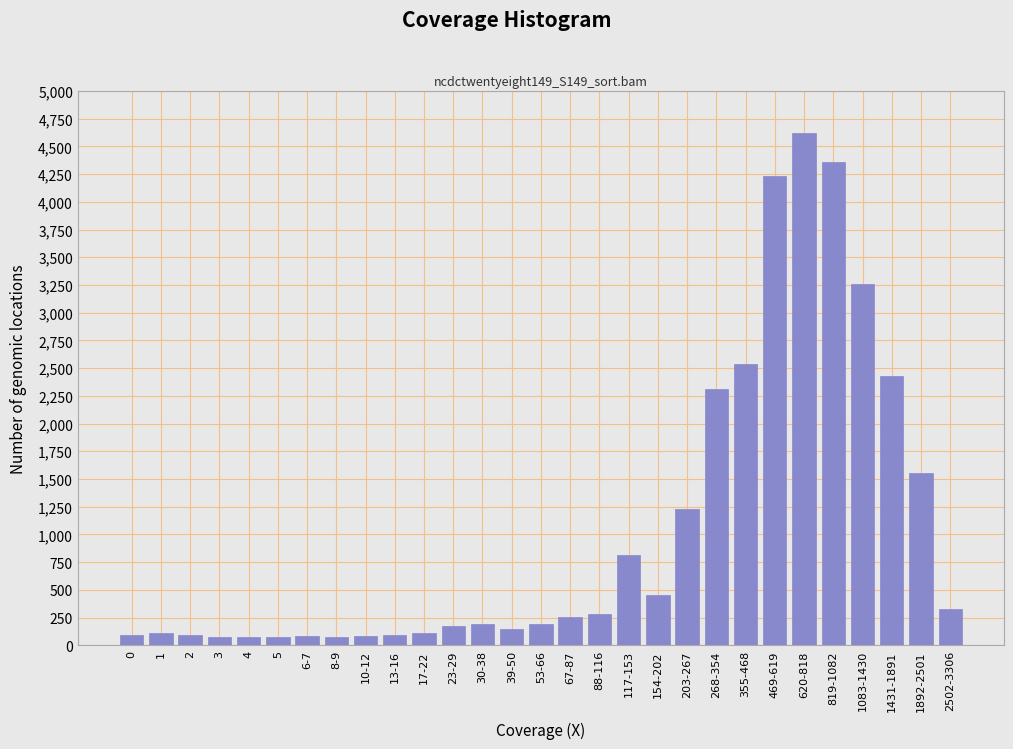

True or false: the data shows 280 at 88-116.

True